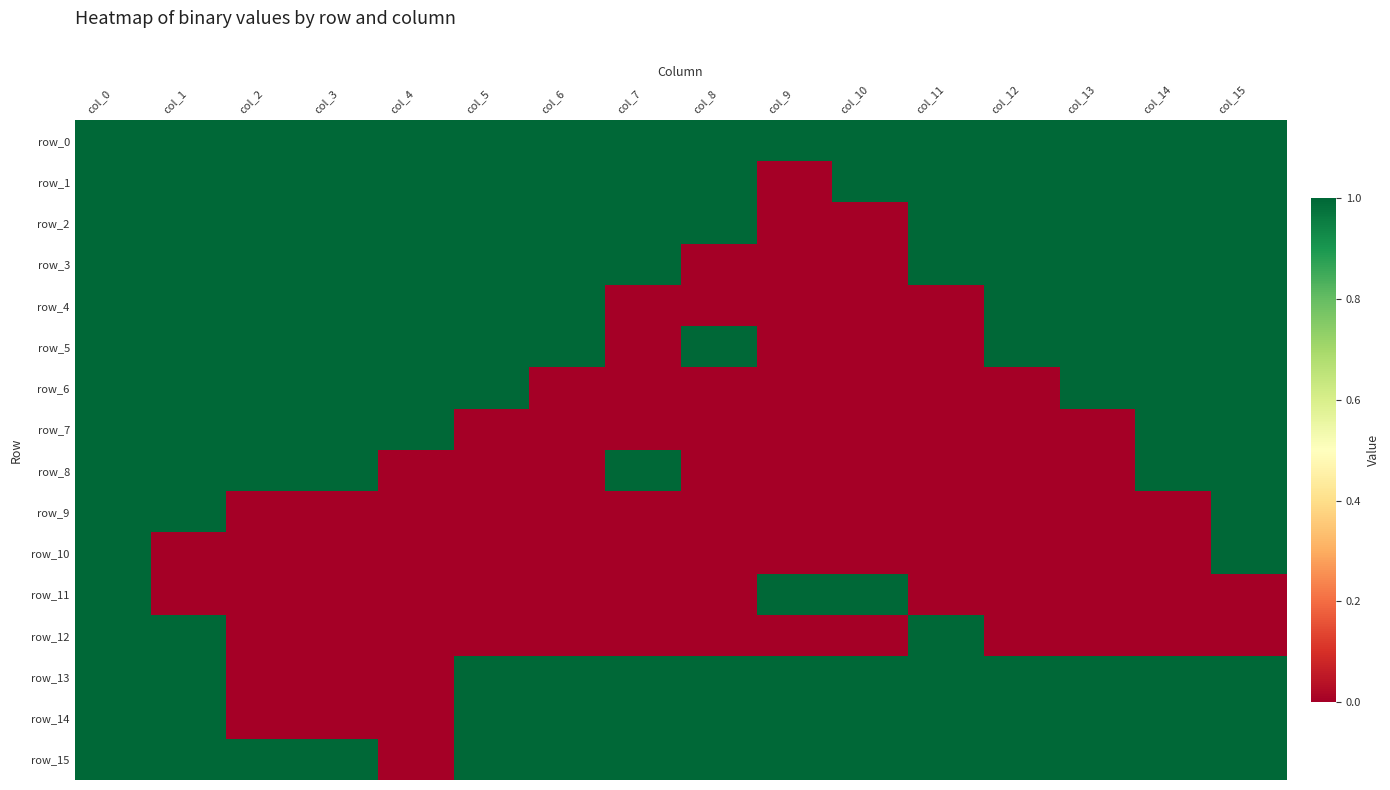

Rank the series at col_14 from lowest to highest value.

row_9, row_10, row_11, row_12, row_0, row_1, row_2, row_3, row_4, row_5, row_6, row_7, row_8, row_13, row_14, row_15